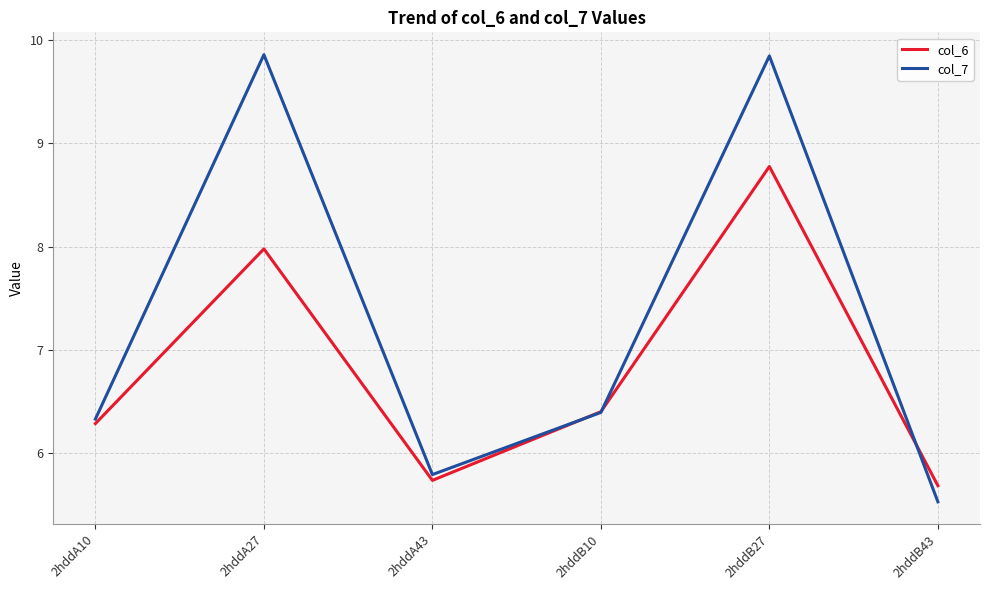

True or false: col_7 has a value of 1.7 at 2hddA10.

False